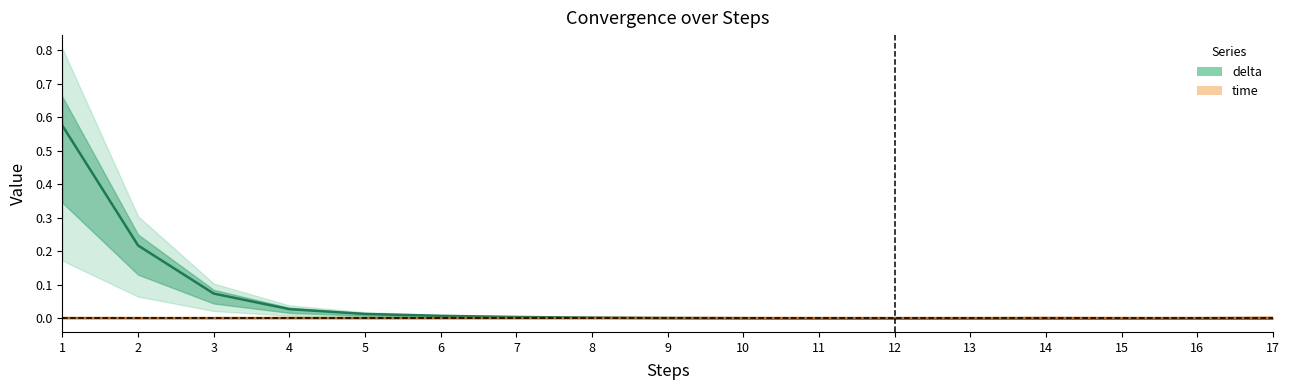

At which label is time closest to 0?

3